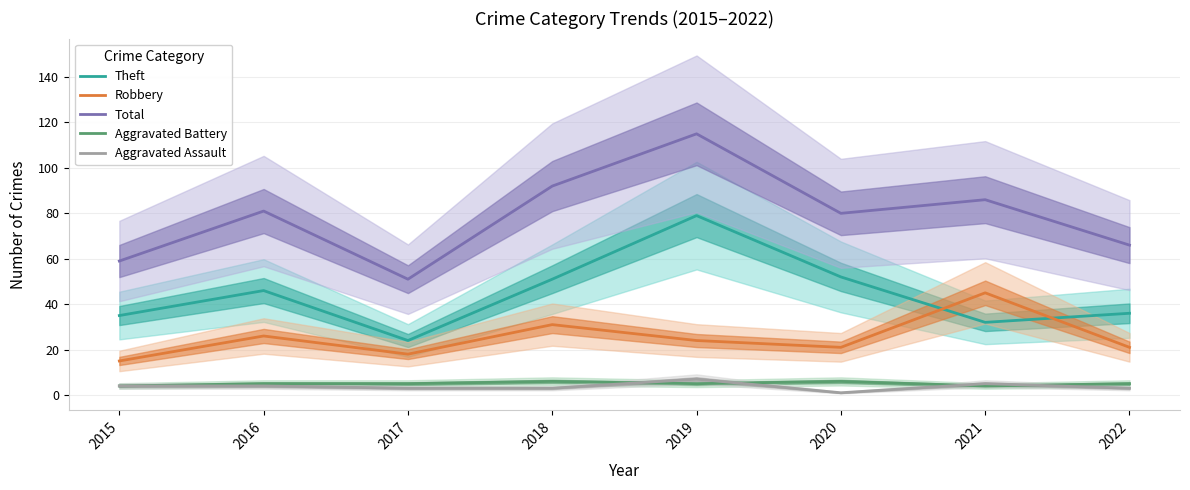

Reading left to right, extract all data points from this chart.

Theft: 2015=35	2016=46	2017=24	2018=51	2019=79	2020=52	2021=32	2022=36
Robbery: 2015=15	2016=26	2017=18	2018=31	2019=24	2020=21	2021=45	2022=21
Total: 2015=59	2016=81	2017=51	2018=92	2019=115	2020=80	2021=86	2022=66
Aggravated Battery: 2015=4	2016=5	2017=5	2018=6	2019=5	2020=6	2021=4	2022=5
Aggravated Assault: 2015=4	2016=4	2017=3	2018=3	2019=7	2020=1	2021=5	2022=3